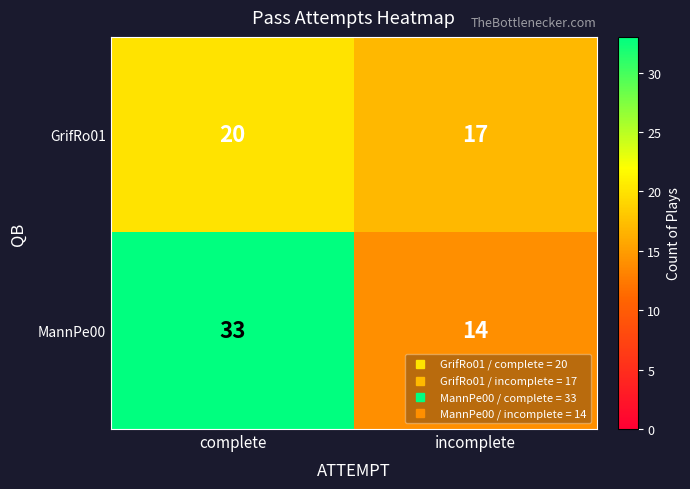

Reading left to right, extract all data points from this chart.

GrifRo01: 20	17
MannPe00: 33	14